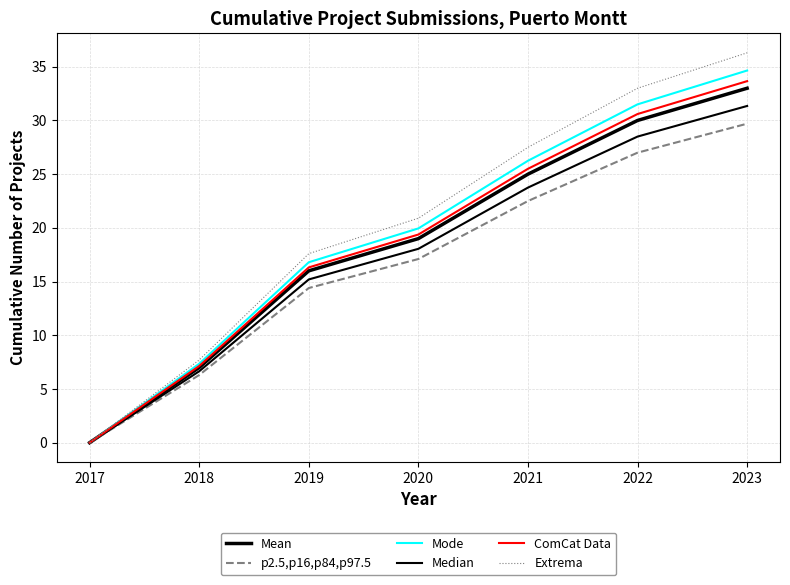

Reading left to right, list all the values displayed in this chart.

Mean: 2017=0.0	2018=7.0	2019=16.0	2020=19.0	2021=25.0	2022=30.0	2023=33.0
p2.5,p16,p84,p97.5: 2017=0.0	2018=6.3	2019=14.4	2020=17.1	2021=22.5	2022=27.0	2023=29.7
Mode: 2017=0.0	2018=7.4	2019=16.8	2020=19.9	2021=26.2	2022=31.5	2023=34.6
Median: 2017=0.0	2018=6.6	2019=15.2	2020=18.1	2021=23.8	2022=28.5	2023=31.3
ComCat Data: 2017=0.0	2018=7.1	2019=16.3	2020=19.4	2021=25.5	2022=30.6	2023=33.7
Extrema: 2017=0.0	2018=7.7	2019=17.6	2020=20.9	2021=27.5	2022=33.0	2023=36.3